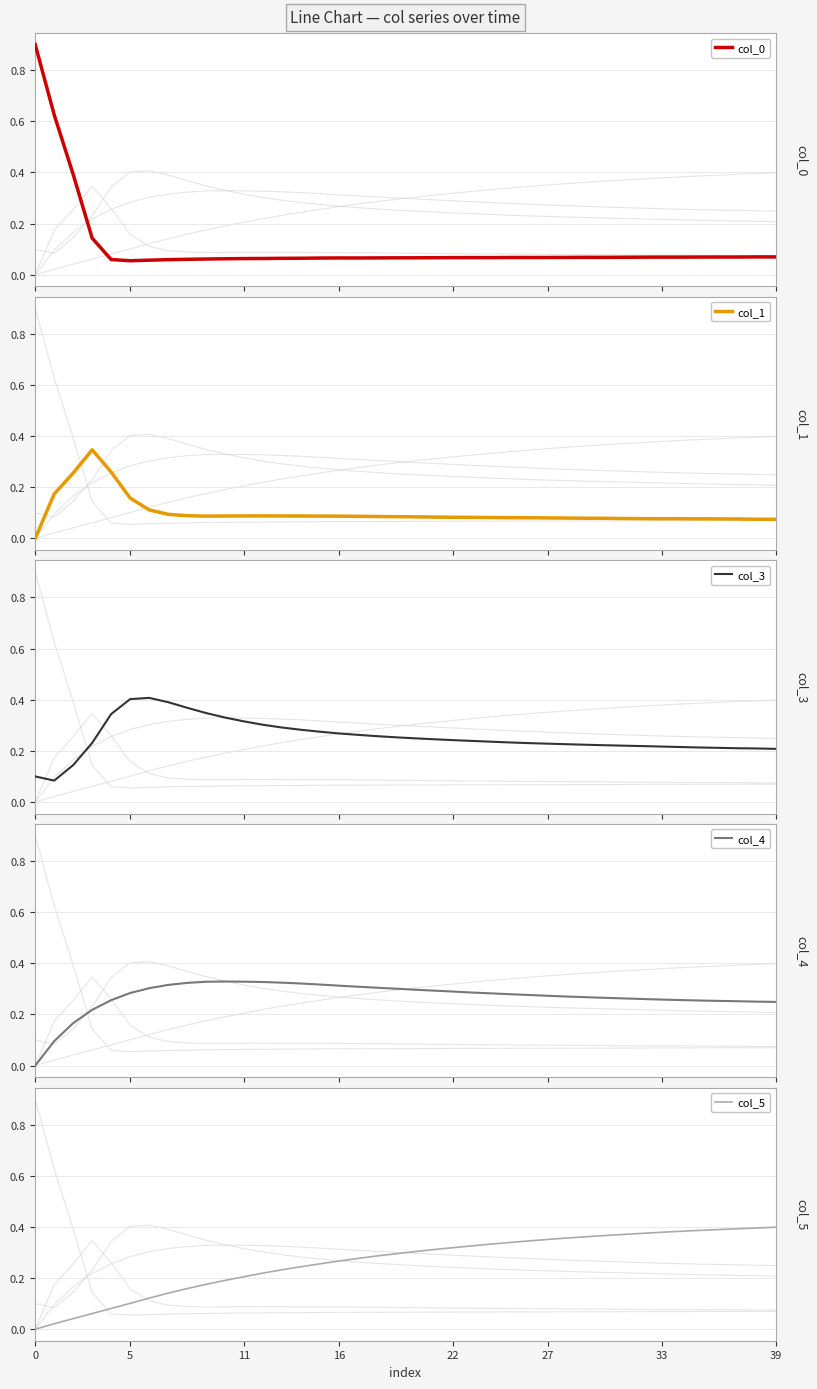

Reading left to right, list all the values displayed in this chart.

col_0: 0.9	0.6	0.4	0.1	0.1	0.1	0.1	0.1	0.1	0.1	0.1	0.1	0.1	0.1	0.1	0.1	0.1	0.1	0.1	0.1	0.1	0.1	0.1	0.1	0.1	0.1	0.1	0.1	0.1	0.1	0.1	0.1	0.1	0.1	0.1	0.1	0.1	0.1	0.1	0.1
col_1: 0.0	0.2	0.3	0.3	0.3	0.2	0.1	0.1	0.1	0.1	0.1	0.1	0.1	0.1	0.1	0.1	0.1	0.1	0.1	0.1	0.1	0.1	0.1	0.1	0.1	0.1	0.1	0.1	0.1	0.1	0.1	0.1	0.1	0.1	0.1	0.1	0.1	0.1	0.1	0.1
col_3: 0.1	0.1	0.1	0.2	0.3	0.4	0.4	0.4	0.4	0.3	0.3	0.3	0.3	0.3	0.3	0.3	0.3	0.3	0.3	0.3	0.2	0.2	0.2	0.2	0.2	0.2	0.2	0.2	0.2	0.2	0.2	0.2	0.2	0.2	0.2	0.2	0.2	0.2	0.2	0.2
col_4: 0.0	0.1	0.2	0.2	0.3	0.3	0.3	0.3	0.3	0.3	0.3	0.3	0.3	0.3	0.3	0.3	0.3	0.3	0.3	0.3	0.3	0.3	0.3	0.3	0.3	0.3	0.3	0.3	0.3	0.3	0.3	0.3	0.3	0.3	0.3	0.3	0.3	0.3	0.3	0.2
col_5: 0.0	0.0	0.0	0.1	0.1	0.1	0.1	0.1	0.2	0.2	0.2	0.2	0.2	0.2	0.2	0.3	0.3	0.3	0.3	0.3	0.3	0.3	0.3	0.3	0.3	0.3	0.3	0.4	0.4	0.4	0.4	0.4	0.4	0.4	0.4	0.4	0.4	0.4	0.4	0.4